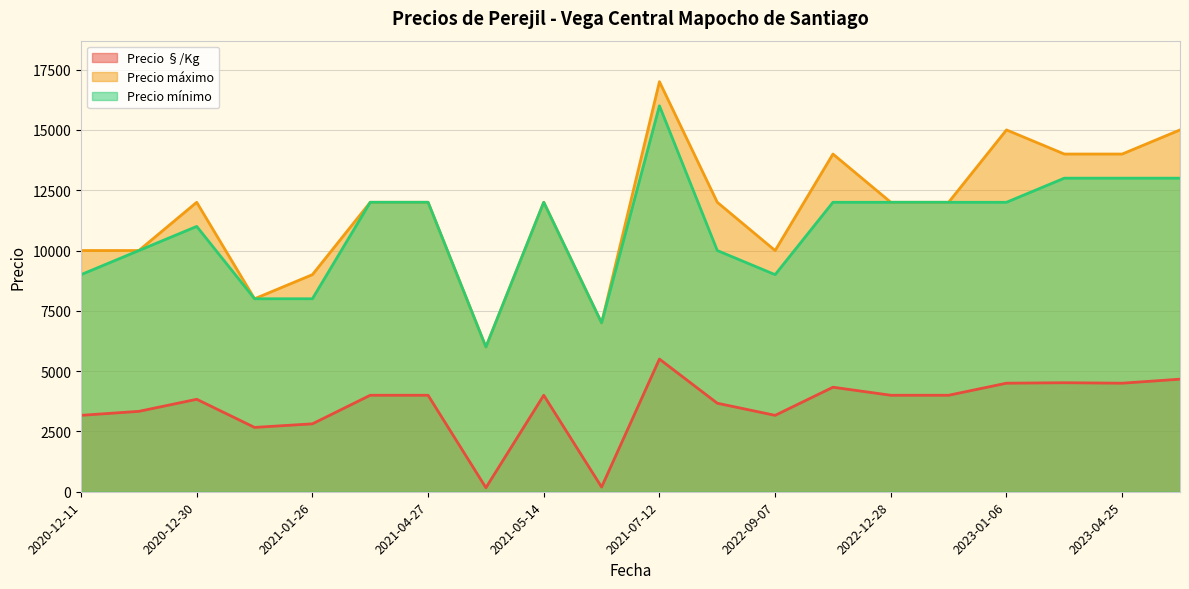

True or false: Precio §/Kg and Precio máximo cross at least once.

False